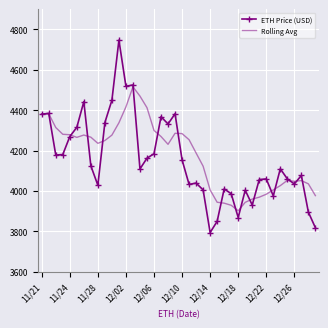

List the series in order of their peak value, lowest first.

Rolling Avg, ETH Price (USD)